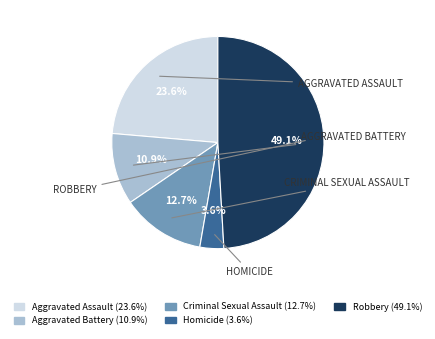

Which slice is the smallest?

Homicide